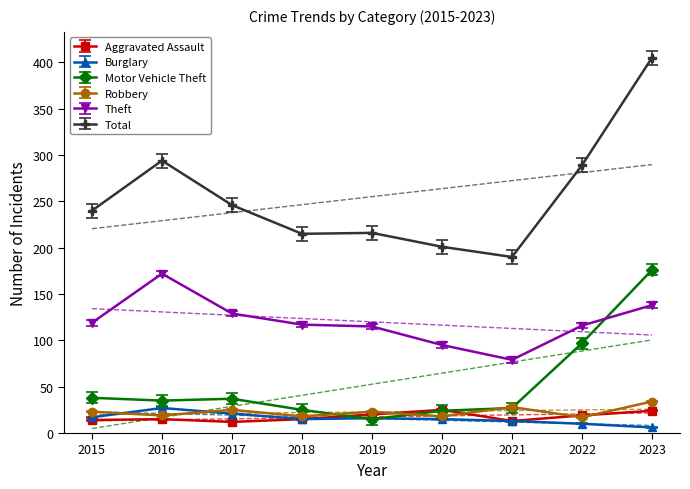

Which series changed the most between 2017 and 2023?

Total